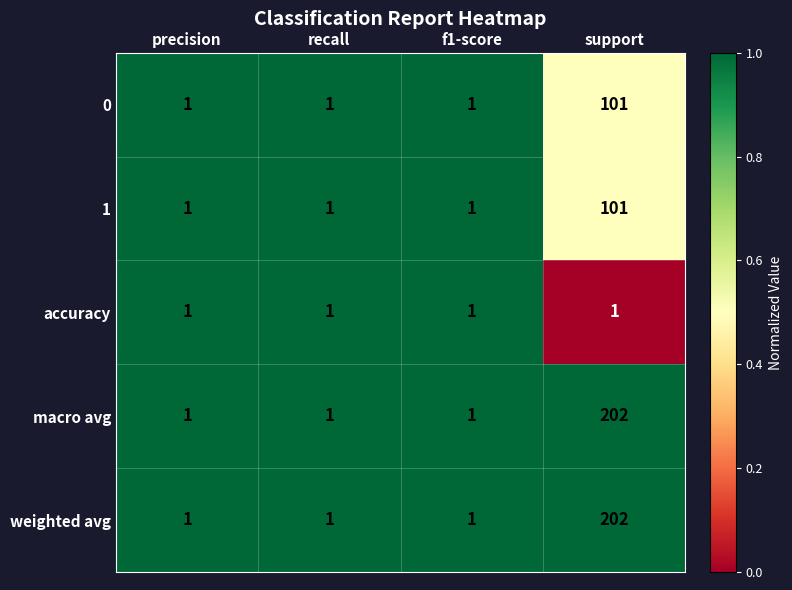

Count the number of categories in the chart.

4